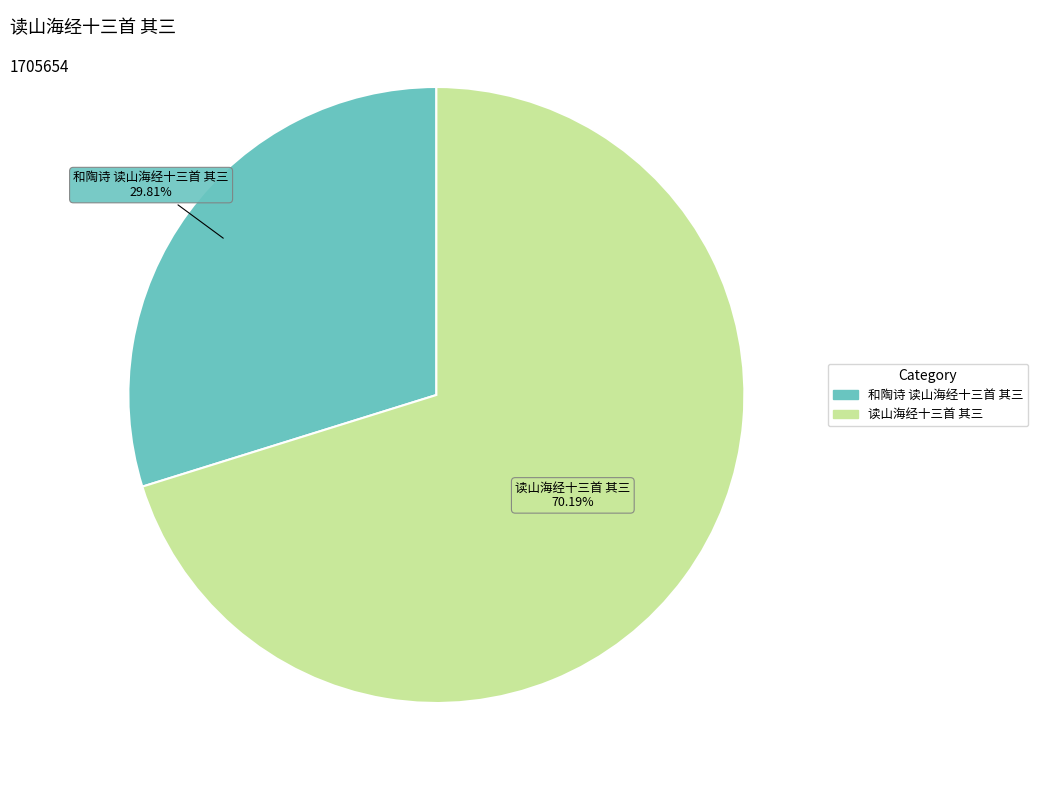

How many segments does this pie chart have?

2